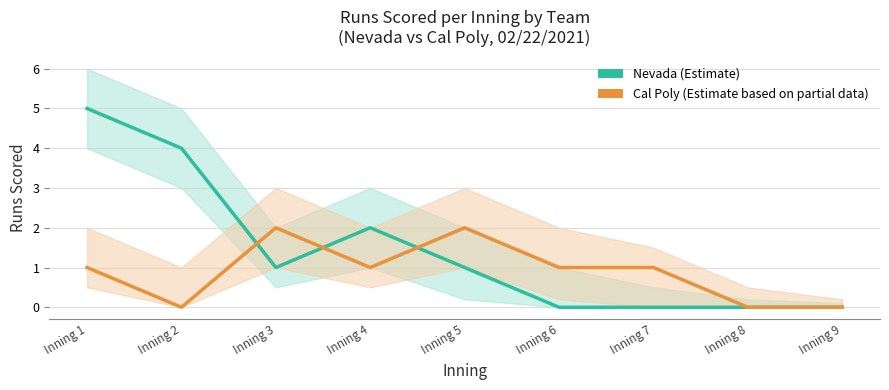

Rank the series by their average value, from highest to lowest.

Nevada, Cal Poly